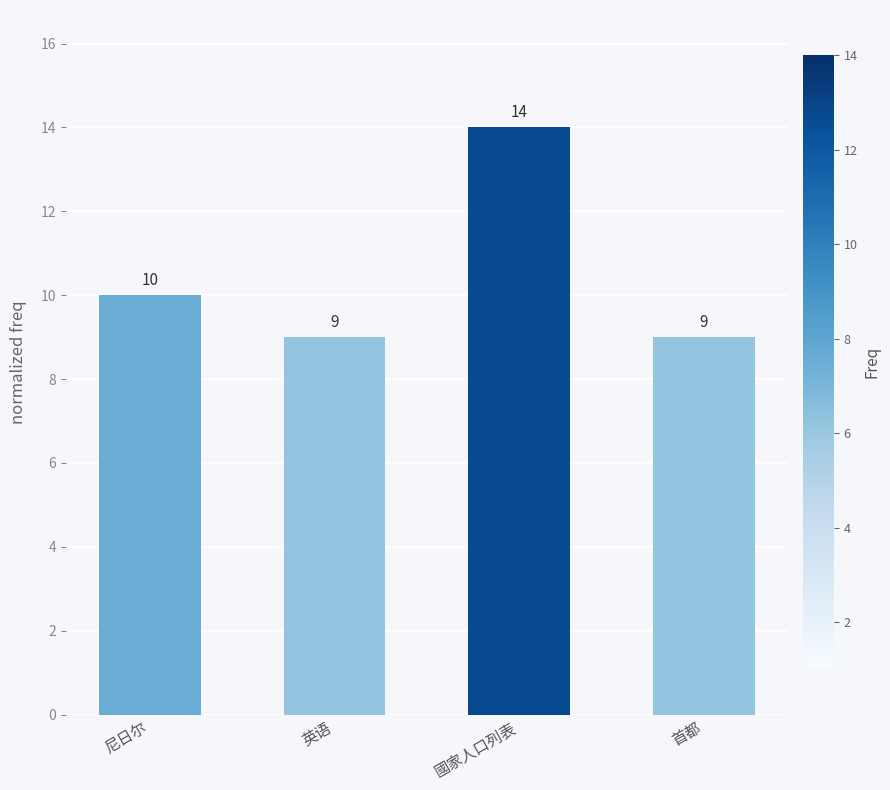

Reading left to right, list all the values displayed in this chart.

尼日尔=10	英语=9	國家人口列表=14	首都=9